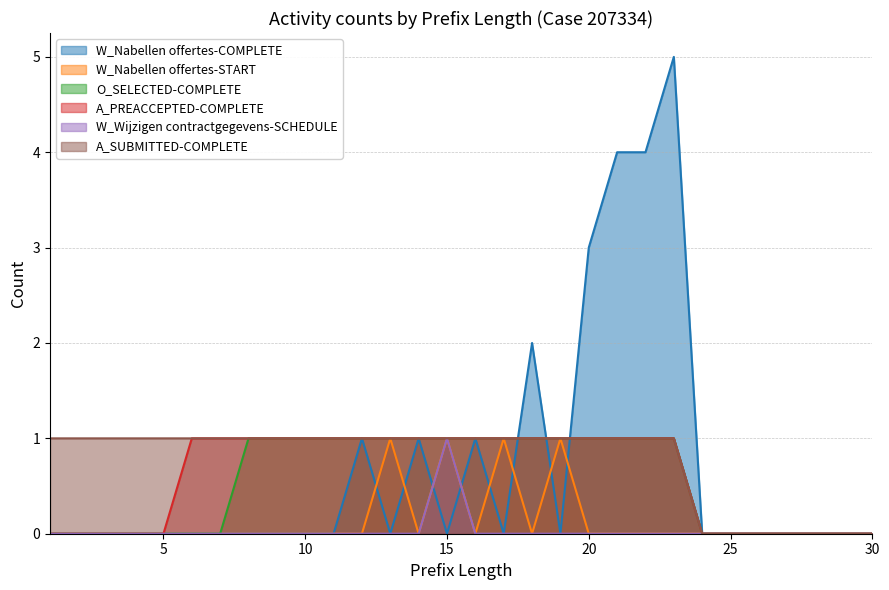

Which has a higher value, 10 or 7?

10